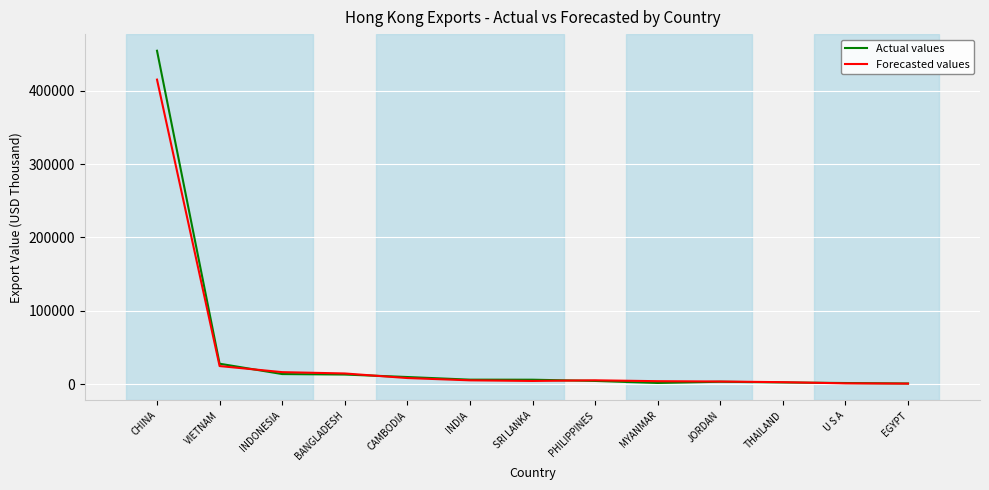

True or false: Actual values has a value of 47728.6 at VIETNAM.

False